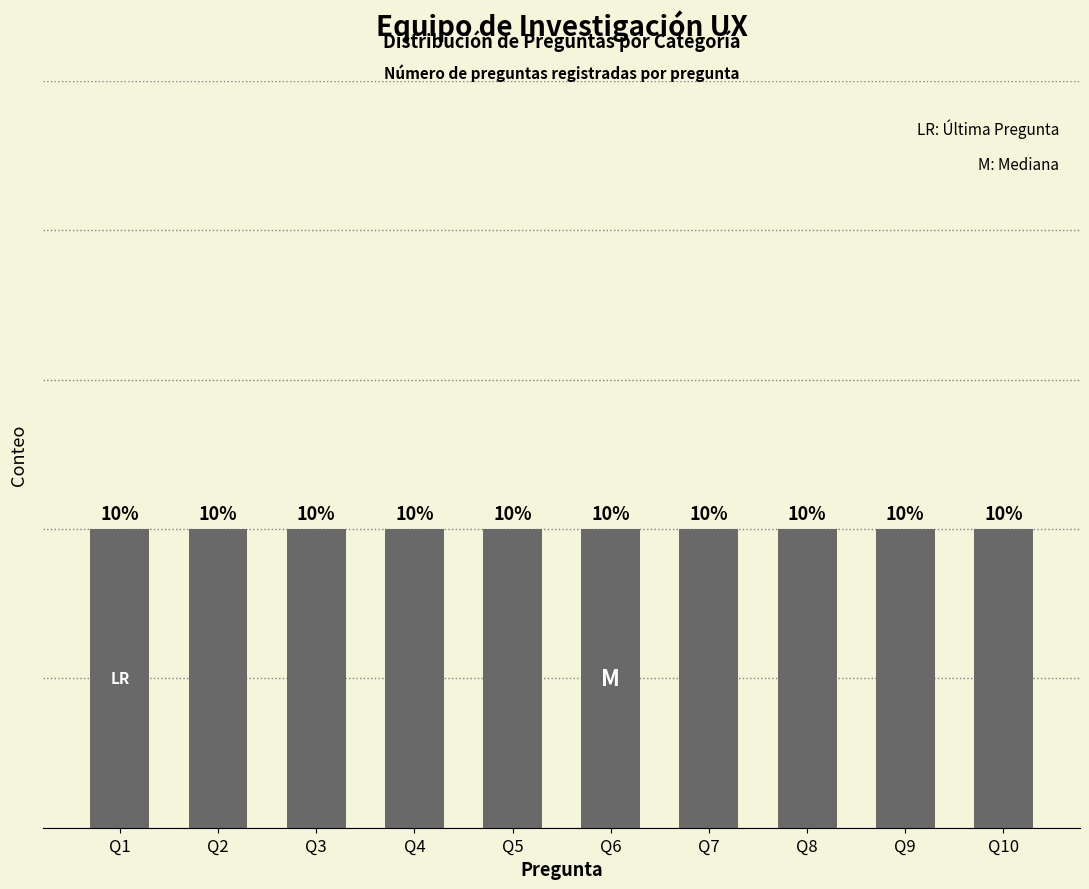

The value at UX Design is 5. True or false?

False